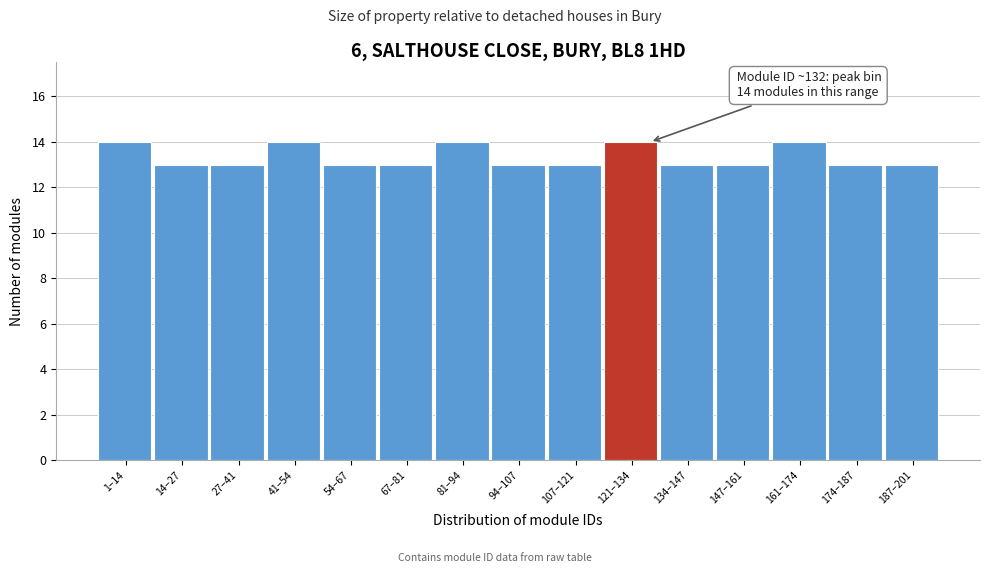

Reading left to right, transcribe all the data shown in this chart.

14	13	13	14	13	13	14	13	13	14	13	13	14	13	13